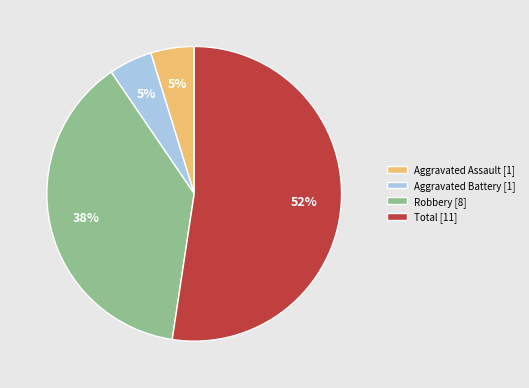

To the nearest percent, what percentage of the pie is Total?

52%